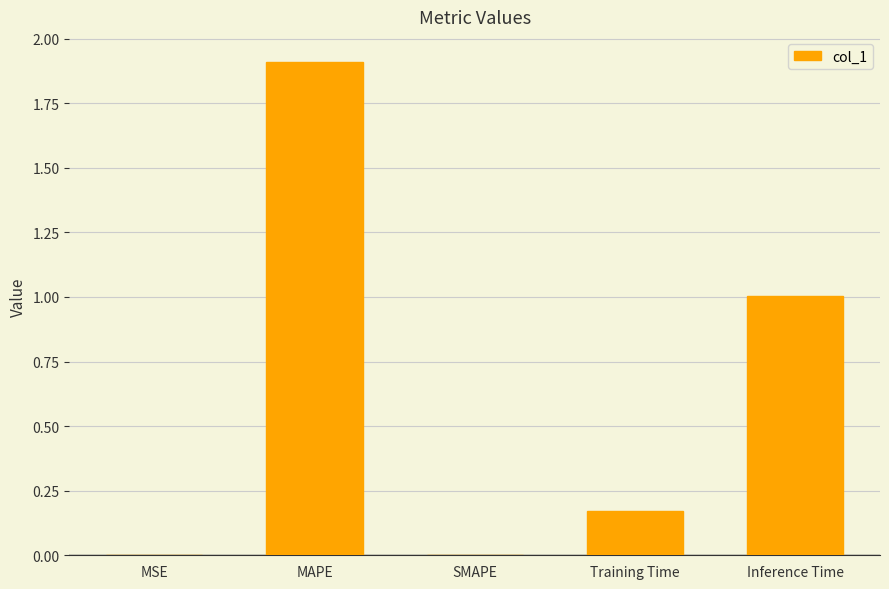

How many data points does each series have?

5